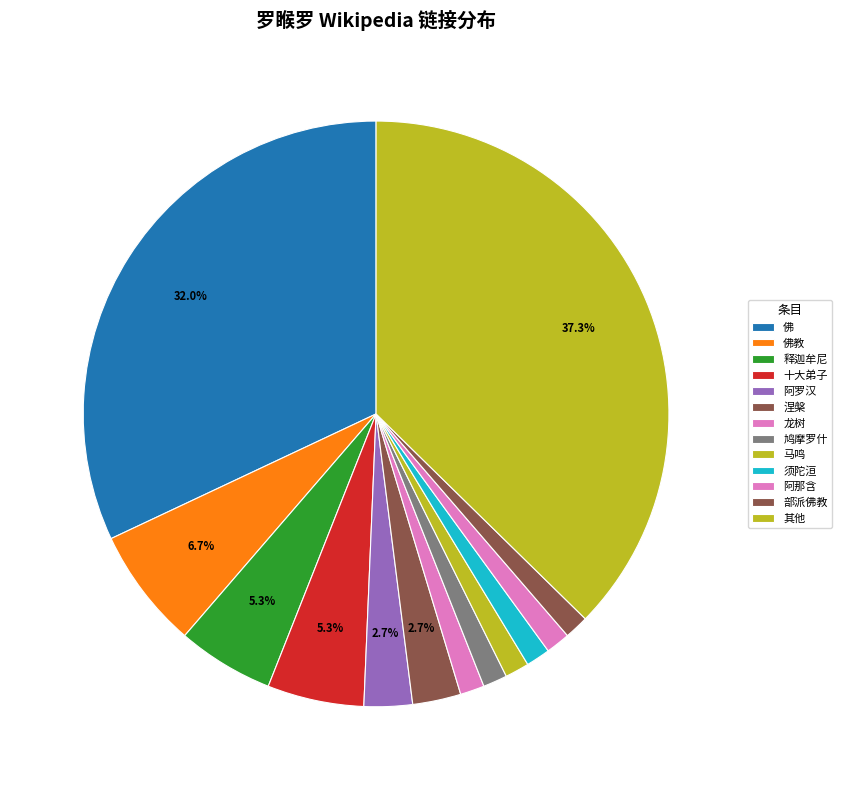

What is the total percentage of 马鸣 and 佛教?

8.0%